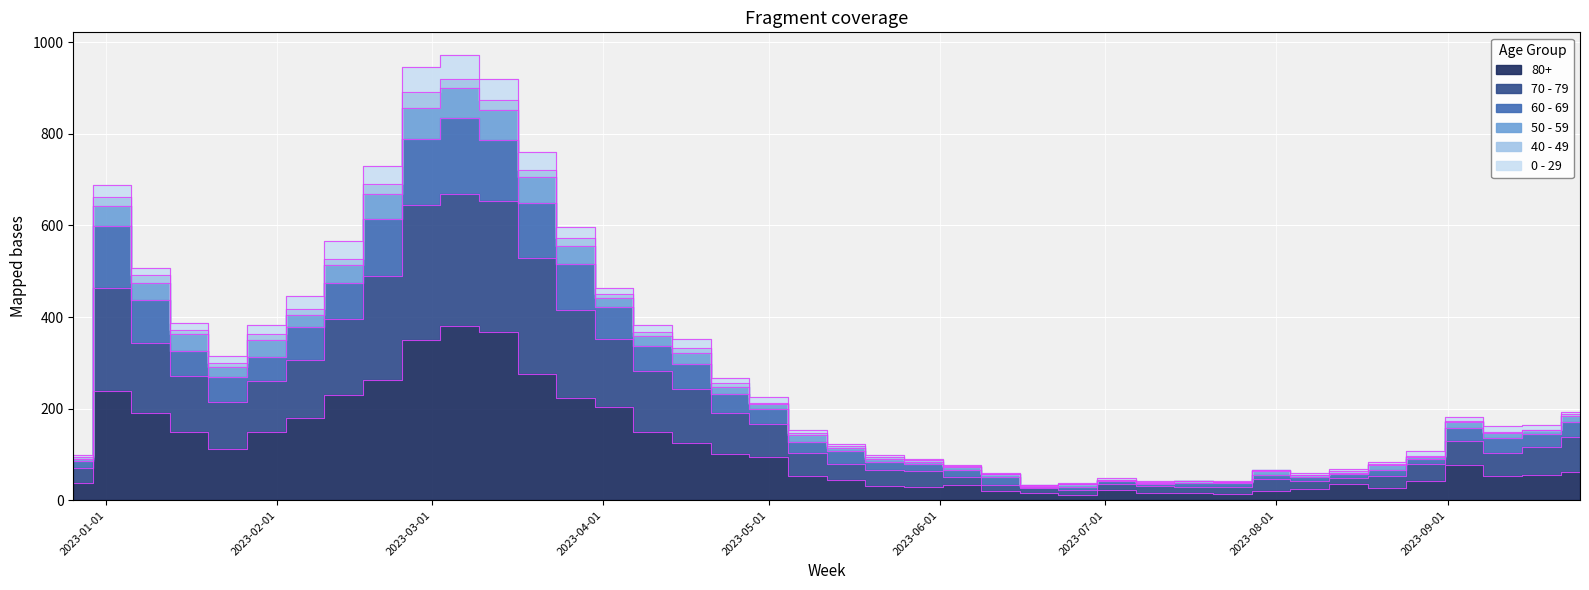

Where is 60 - 69 nearest to the value 432?

2023-01-09